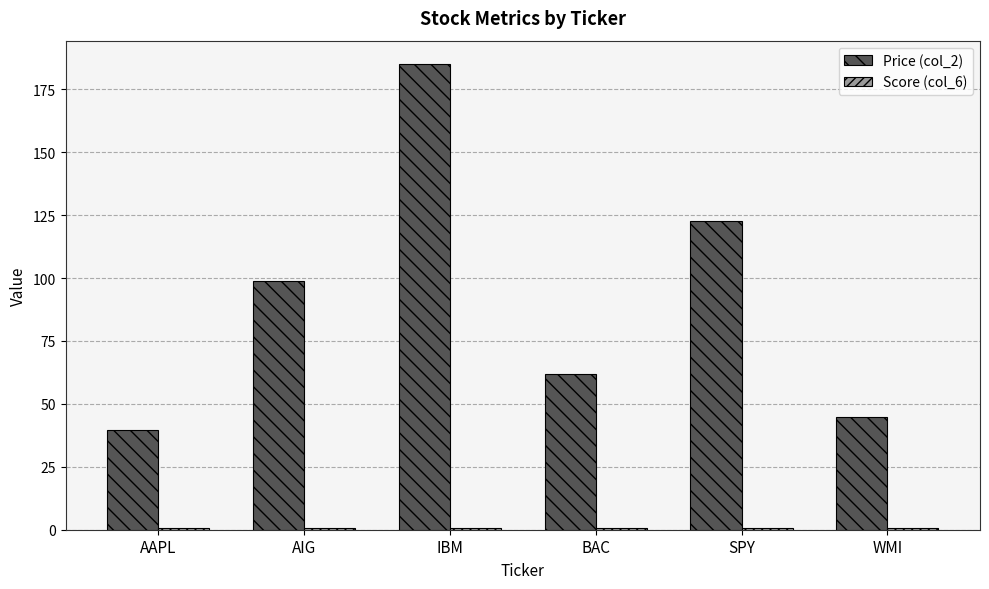

True or false: Price (col_2) has a value of 12.0 at AAPL.

False